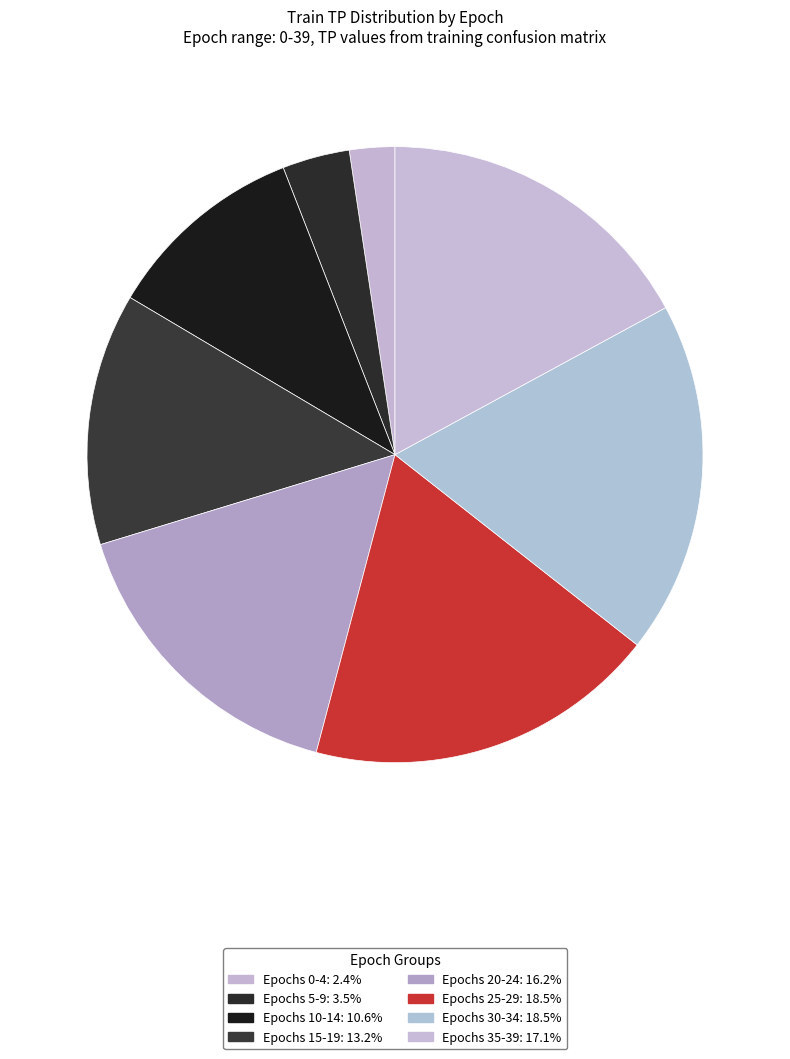

Count the number of slices in the pie.

8